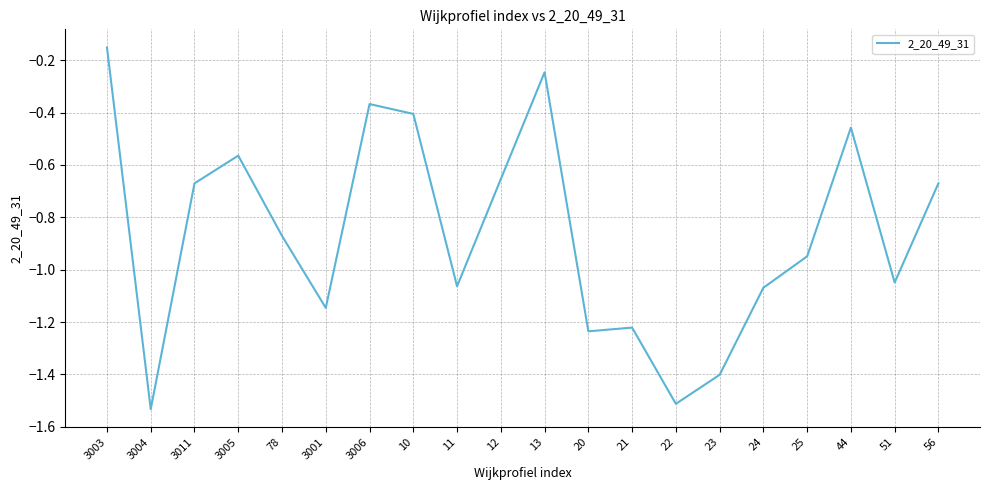

Where is the first local minimum?

3004